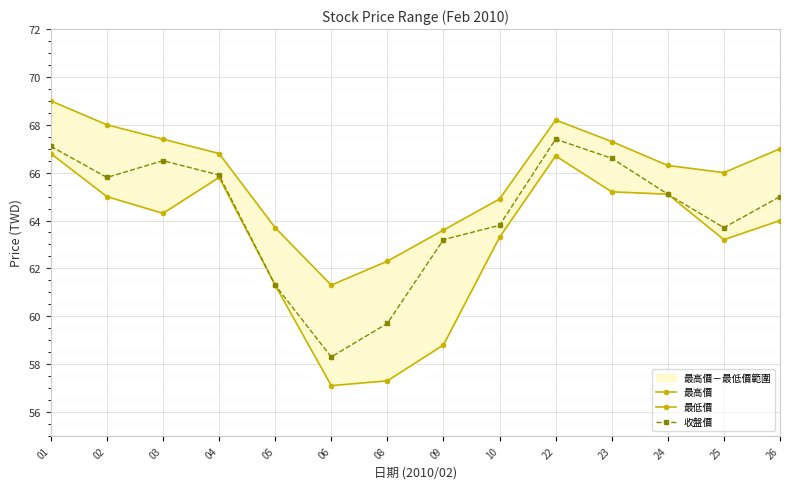

At which category does 最低價 reach its first local valley?

03